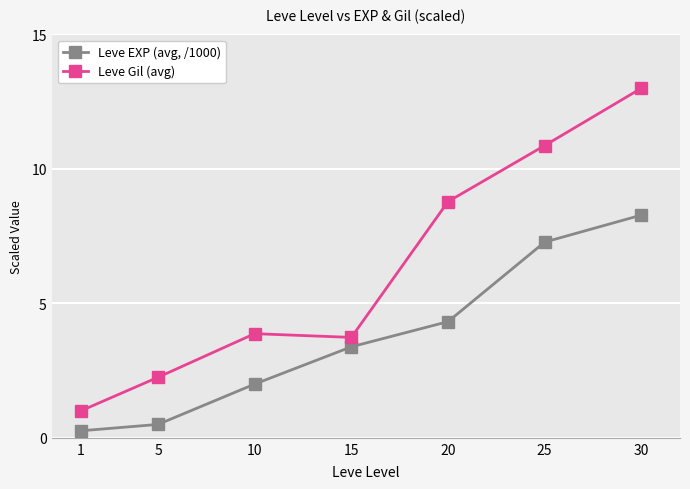

What is the minimum value for Leve EXP (avg, /1000)?

0.3